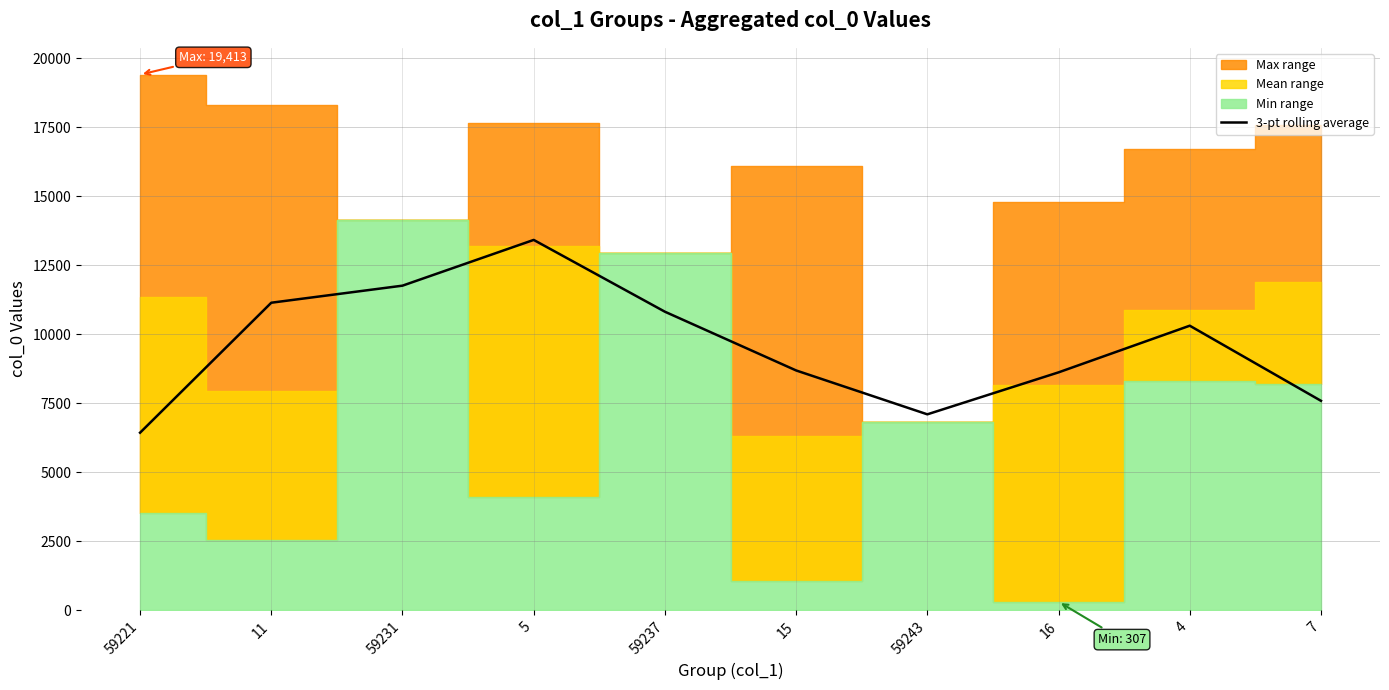

Where is the first local maximum?

5